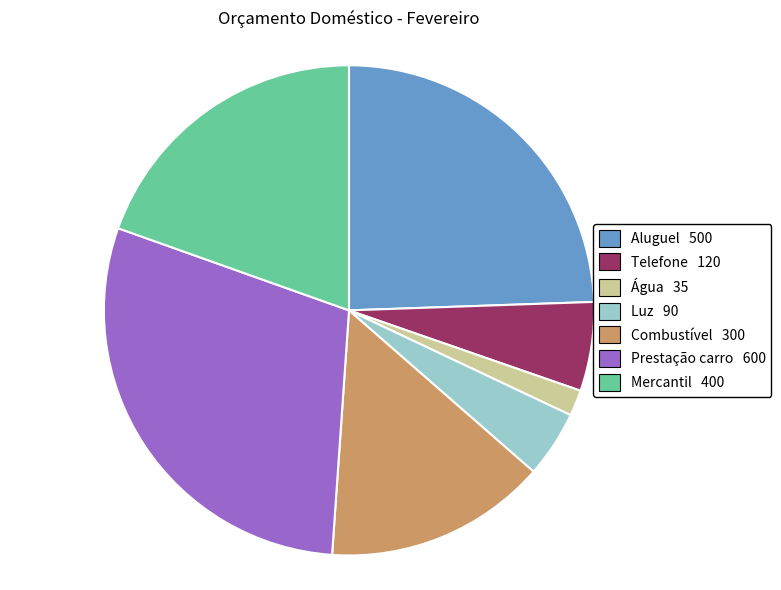

Is there any slice that represents more than half of the pie?

No